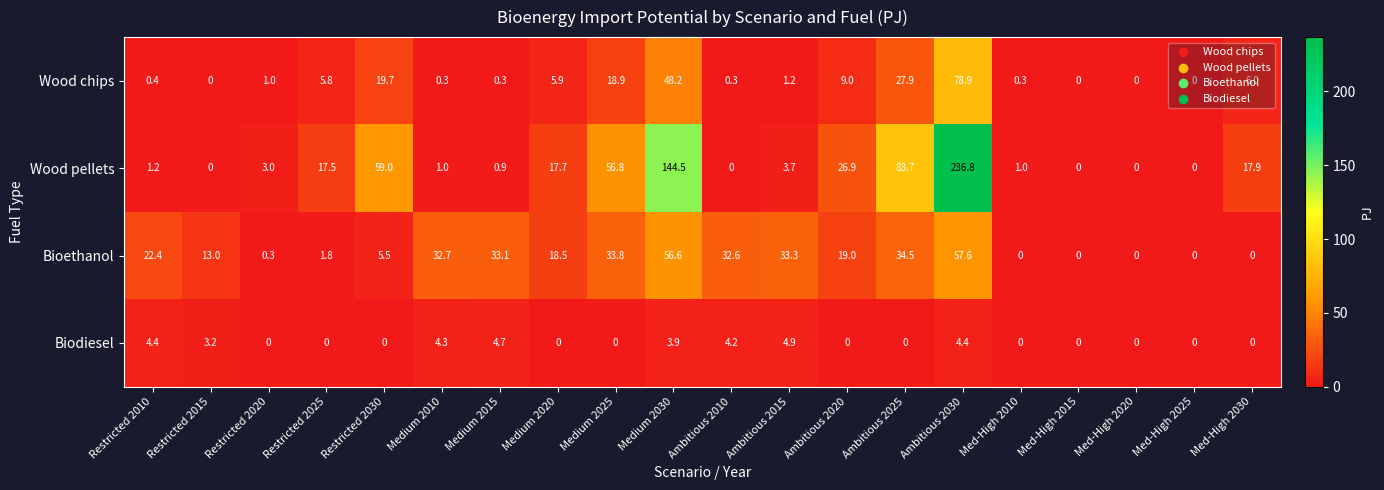

At how many categories does at least one series exceed 92?

2